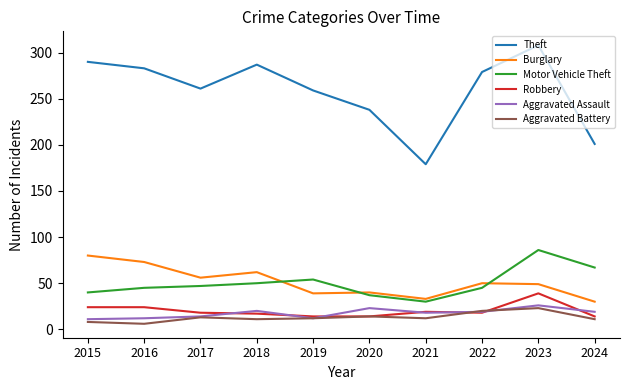

Is it true that Aggravated Battery equals 20 at 2022?

True